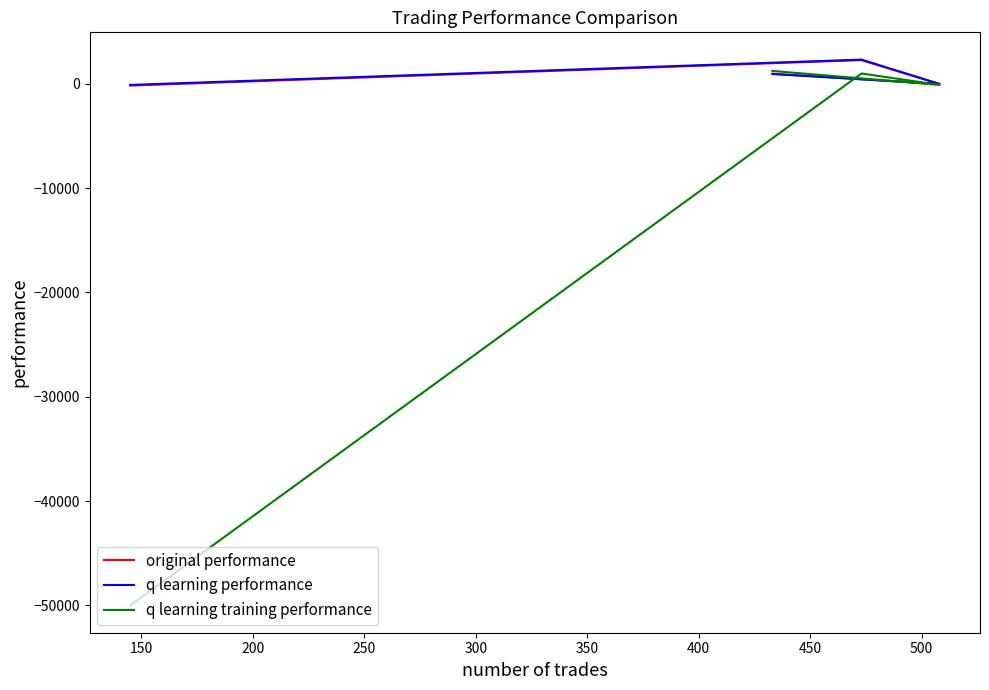

List the series in order of their peak value, lowest first.

q learning training performance, original performance, q learning performance